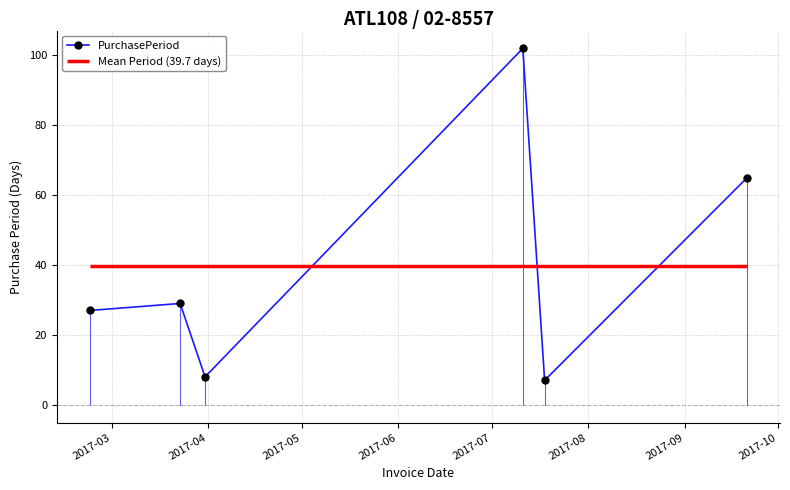

Does the chart have visible grid lines?

Yes